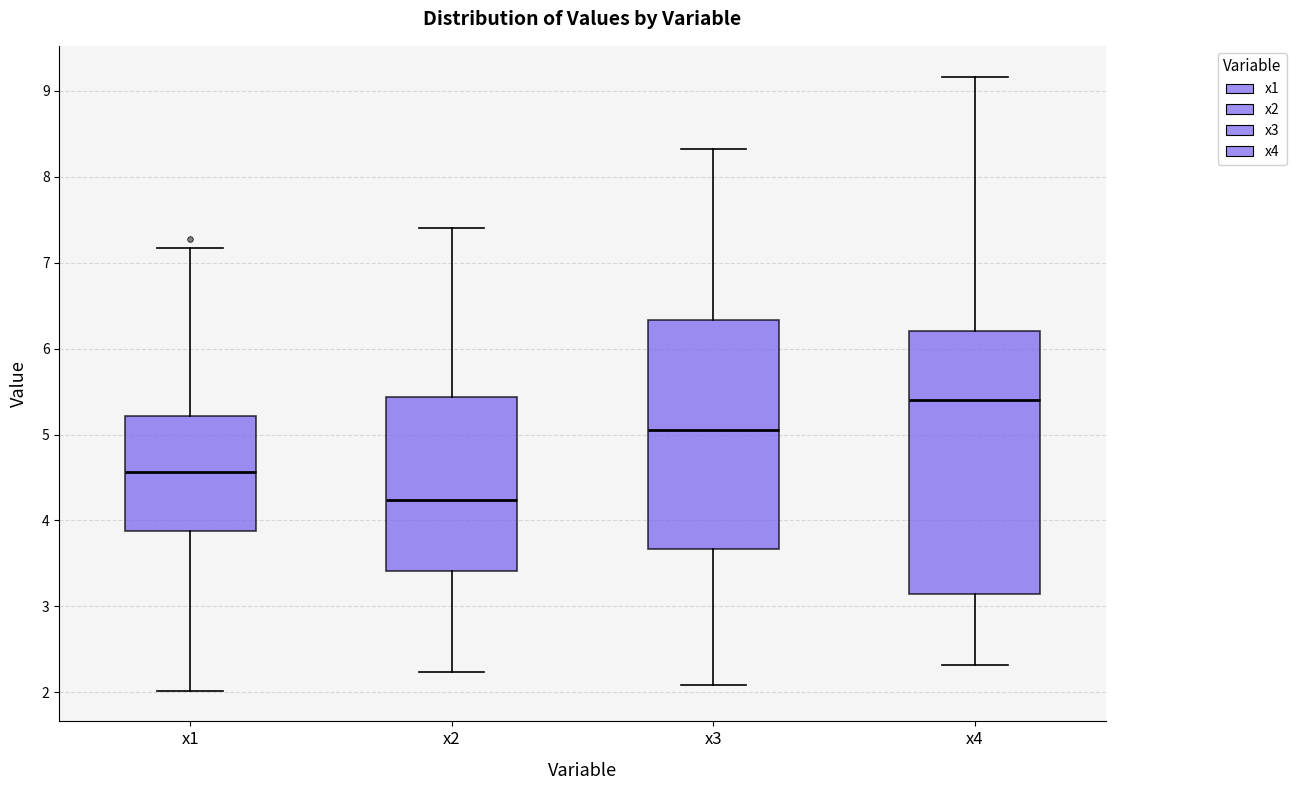

Where is the lower edge of the box for x2 on the y-axis? The values are not printed on the chart, so give them approximately, as read against the axis.

3.4